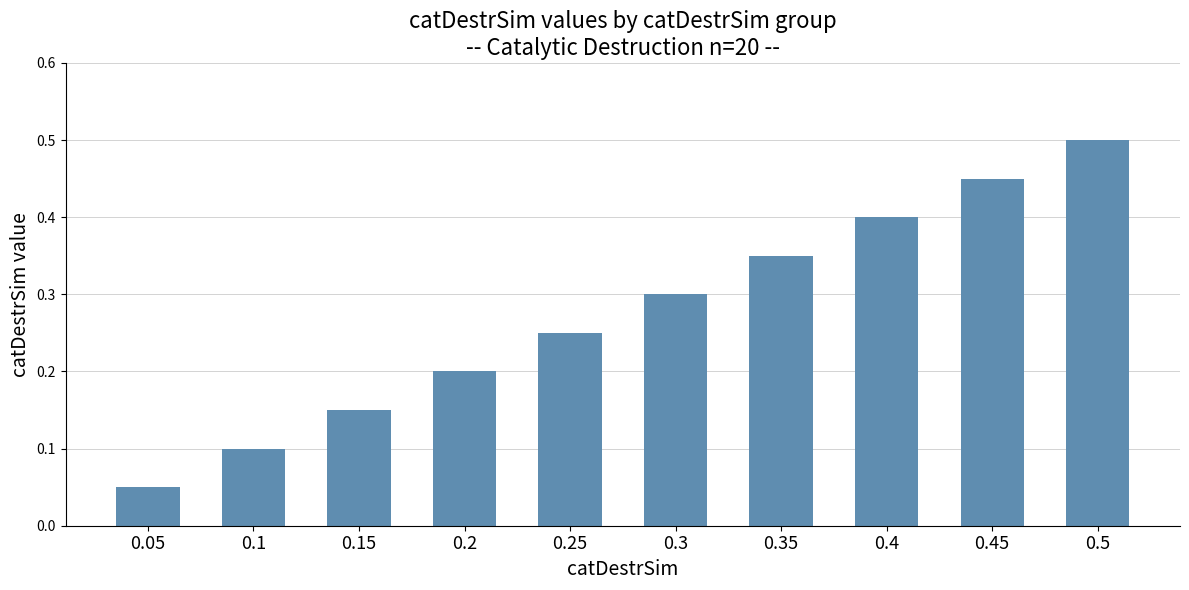

What is the sum of the values at 0.45 and 0.25?

0.7